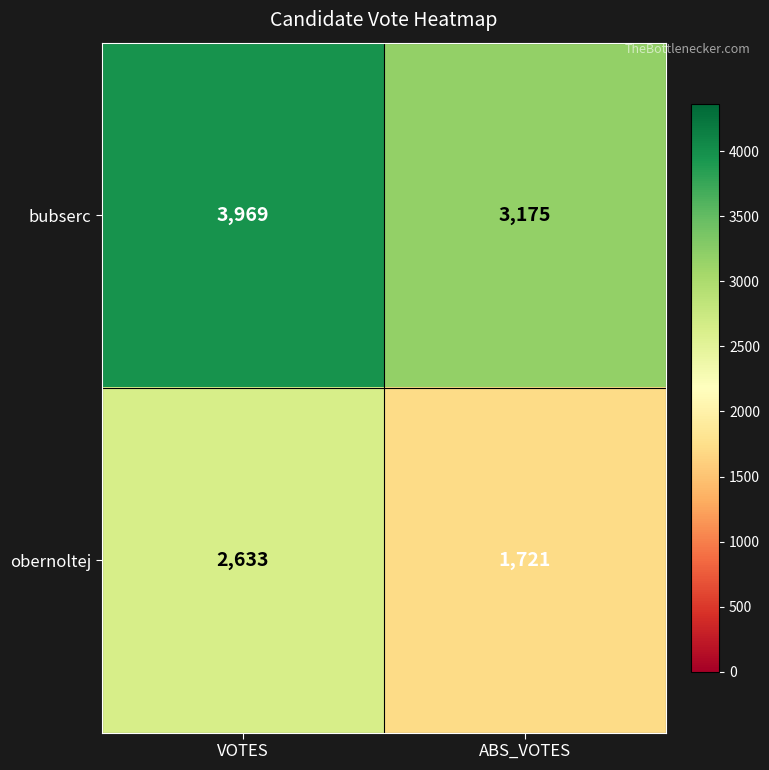

Reading left to right, list all the values displayed in this chart.

bubserc: VOTES=3969	ABS_VOTES=3175
obernoltej: VOTES=2633	ABS_VOTES=1721